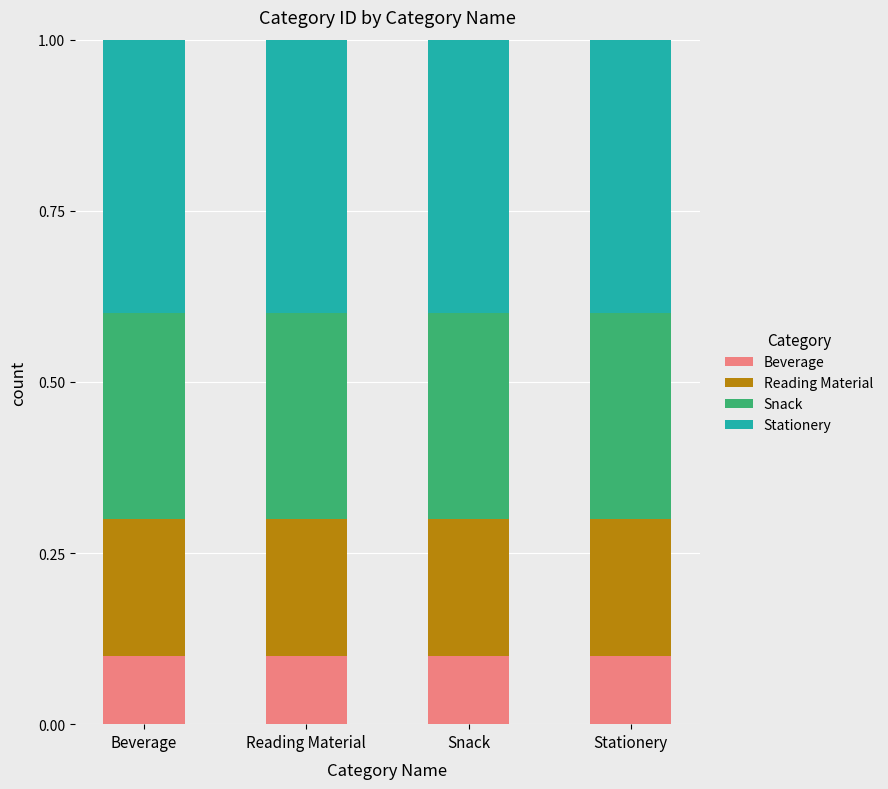

What is the sum of all Beverage values?

0.4